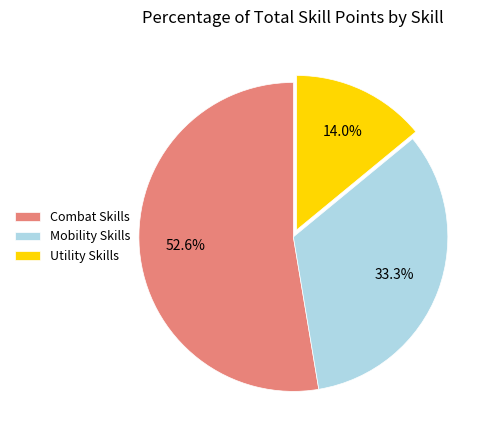

Approximately how many times larger is the value at Mobility Skills compared to Utility Skills?

2.4